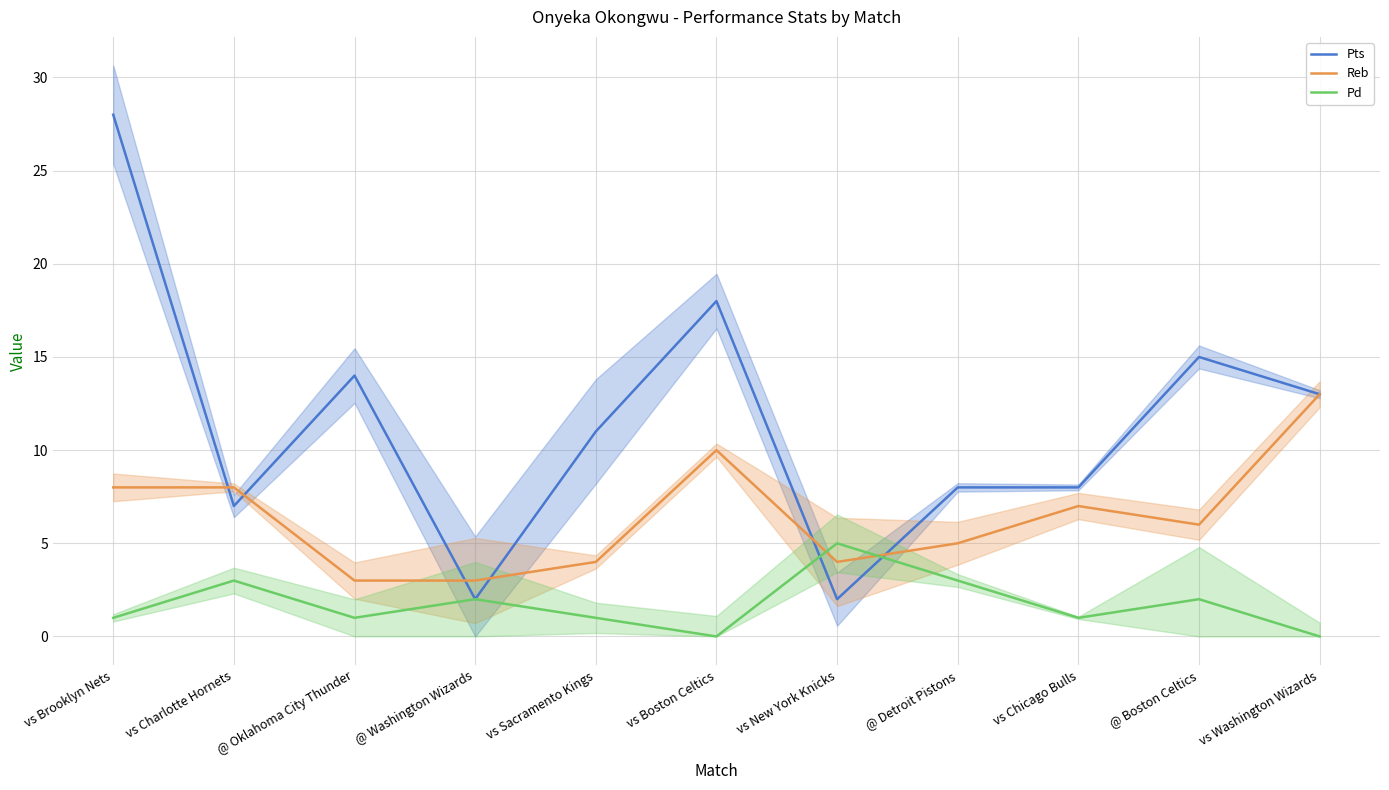

Reading left to right, list all the values displayed in this chart.

Pts: vs Brooklyn Nets=28	vs Charlotte Hornets=7	@ Oklahoma City Thunder=14	@ Washington Wizards=2	vs Sacramento Kings=11	vs Boston Celtics=18	vs New York Knicks=2	@ Detroit Pistons=8	vs Chicago Bulls=8	@ Boston Celtics=15	vs Washington Wizards=13
Reb: vs Brooklyn Nets=8	vs Charlotte Hornets=8	@ Oklahoma City Thunder=3	@ Washington Wizards=3	vs Sacramento Kings=4	vs Boston Celtics=10	vs New York Knicks=4	@ Detroit Pistons=5	vs Chicago Bulls=7	@ Boston Celtics=6	vs Washington Wizards=13
Pd: vs Brooklyn Nets=1	vs Charlotte Hornets=3	@ Oklahoma City Thunder=1	@ Washington Wizards=2	vs Sacramento Kings=1	vs Boston Celtics=0	vs New York Knicks=5	@ Detroit Pistons=3	vs Chicago Bulls=1	@ Boston Celtics=2	vs Washington Wizards=0